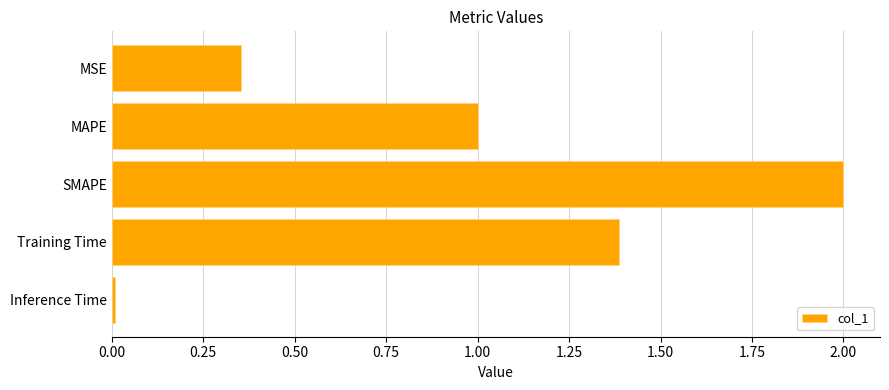

How many data points are less than 1?

2